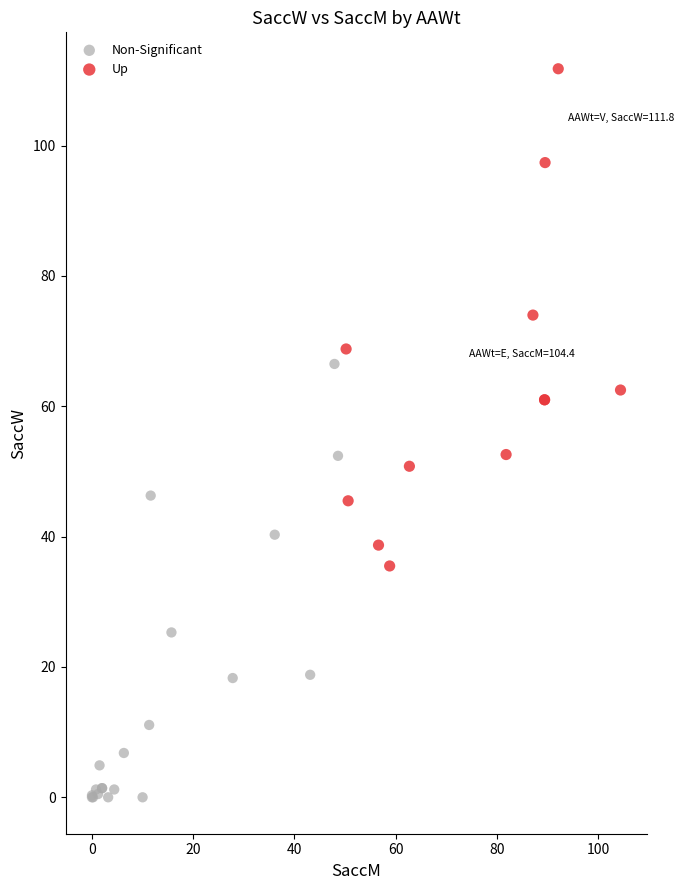

Which series contains the highest Y value?

Up